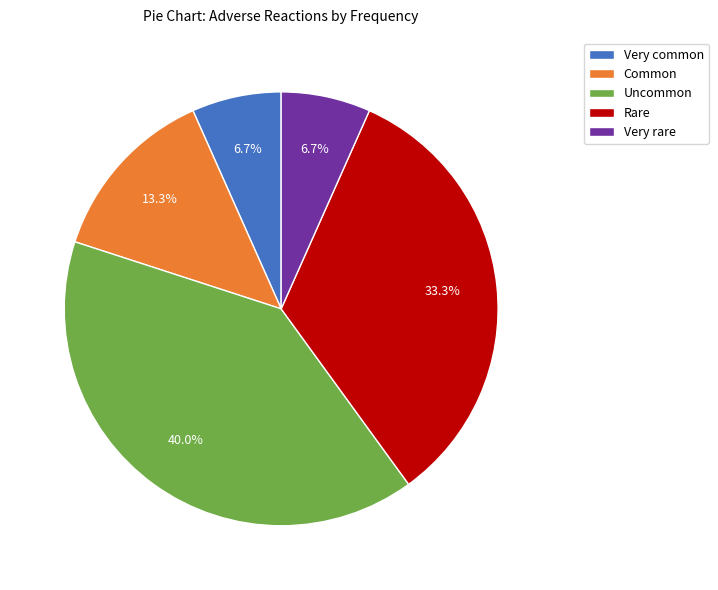

To the nearest percent, what percentage of the pie is Uncommon?

40%